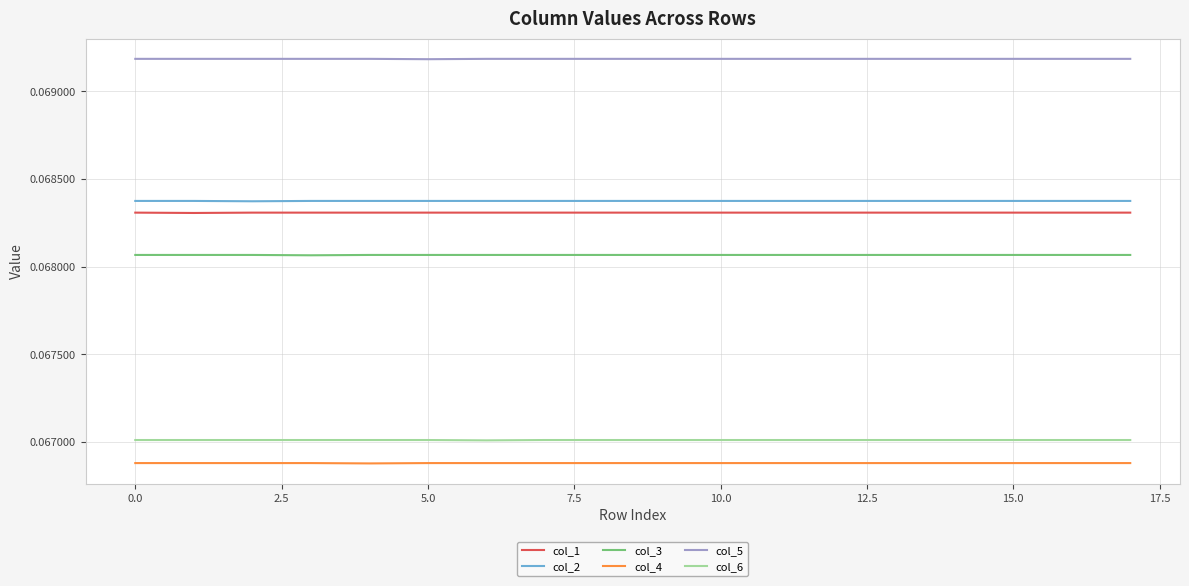

At how many categories does at least one series exceed 0?

18